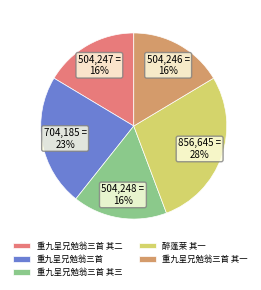

True or false: 重九呈兄勉翁三首 其三 accounts for 16% of the total.

True